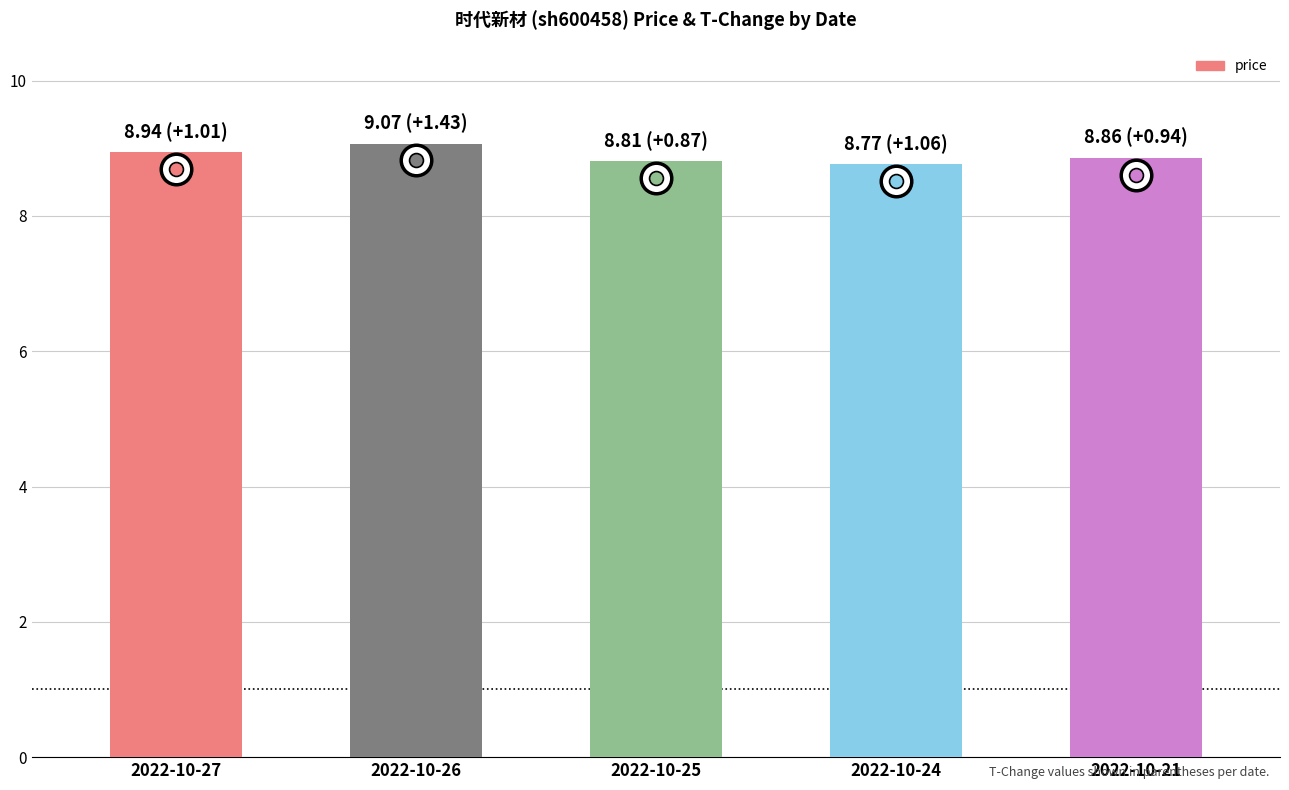

What is the value of the 1st bar from the left?

8.9